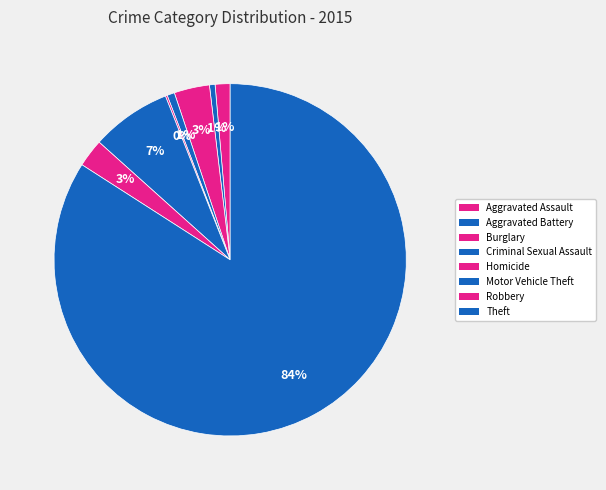

To the nearest percent, what percentage of the pie is Motor Vehicle Theft?

7%